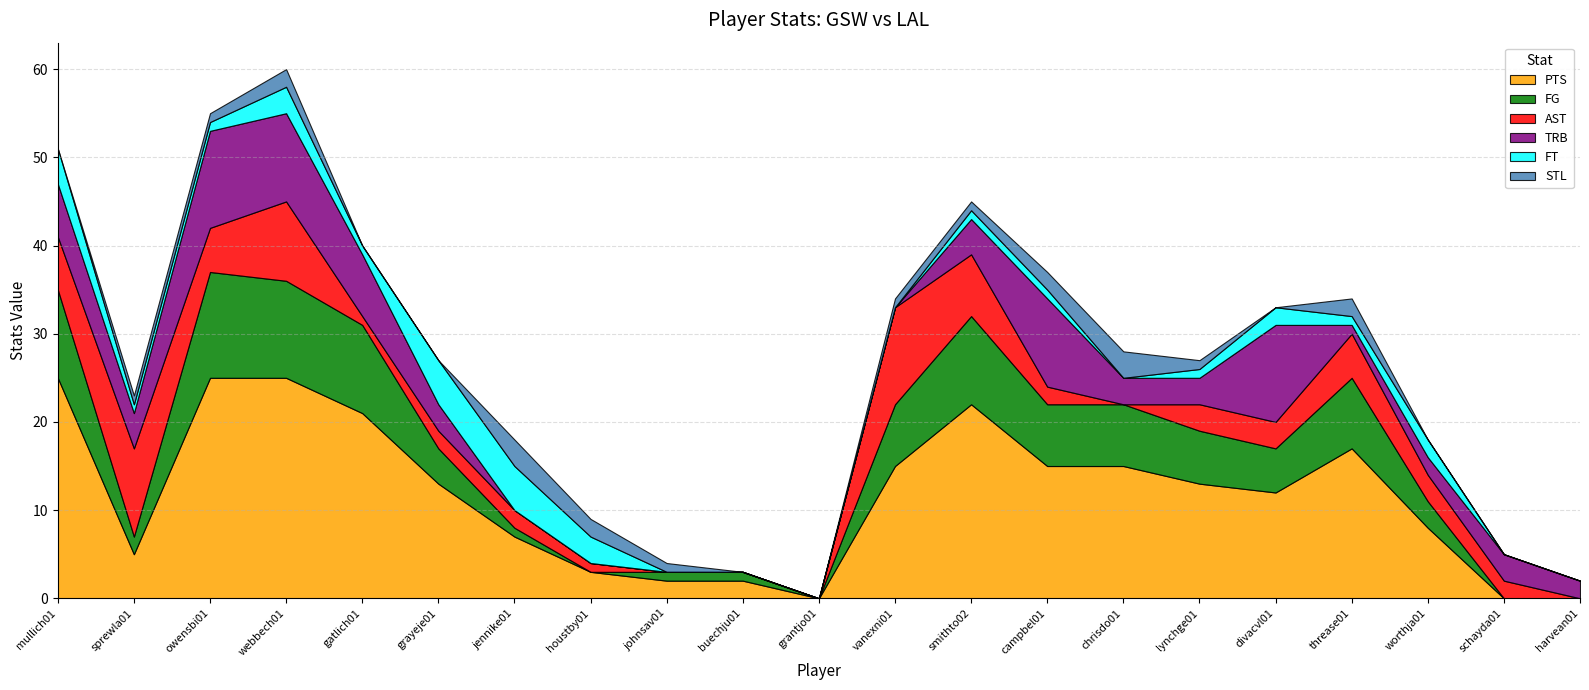

The value of TRB at buechju01 is 8. True or false?

False